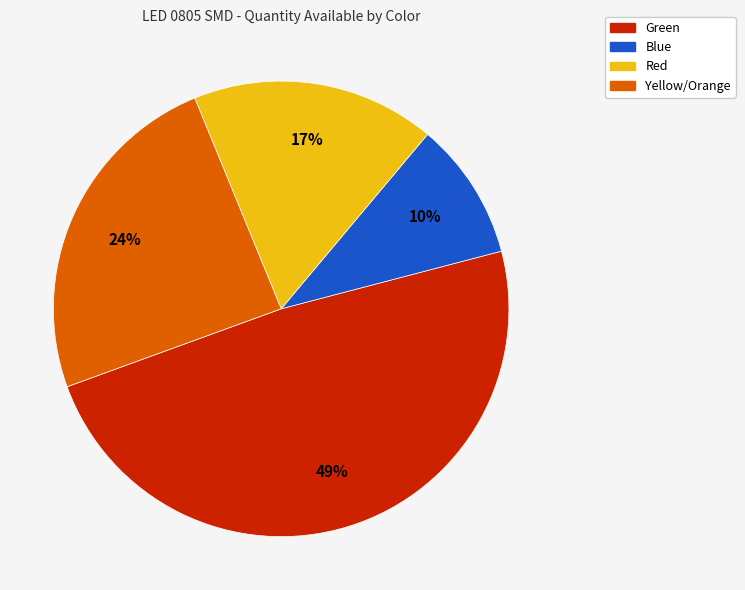

To the nearest percent, what is the average slice percentage?

25%